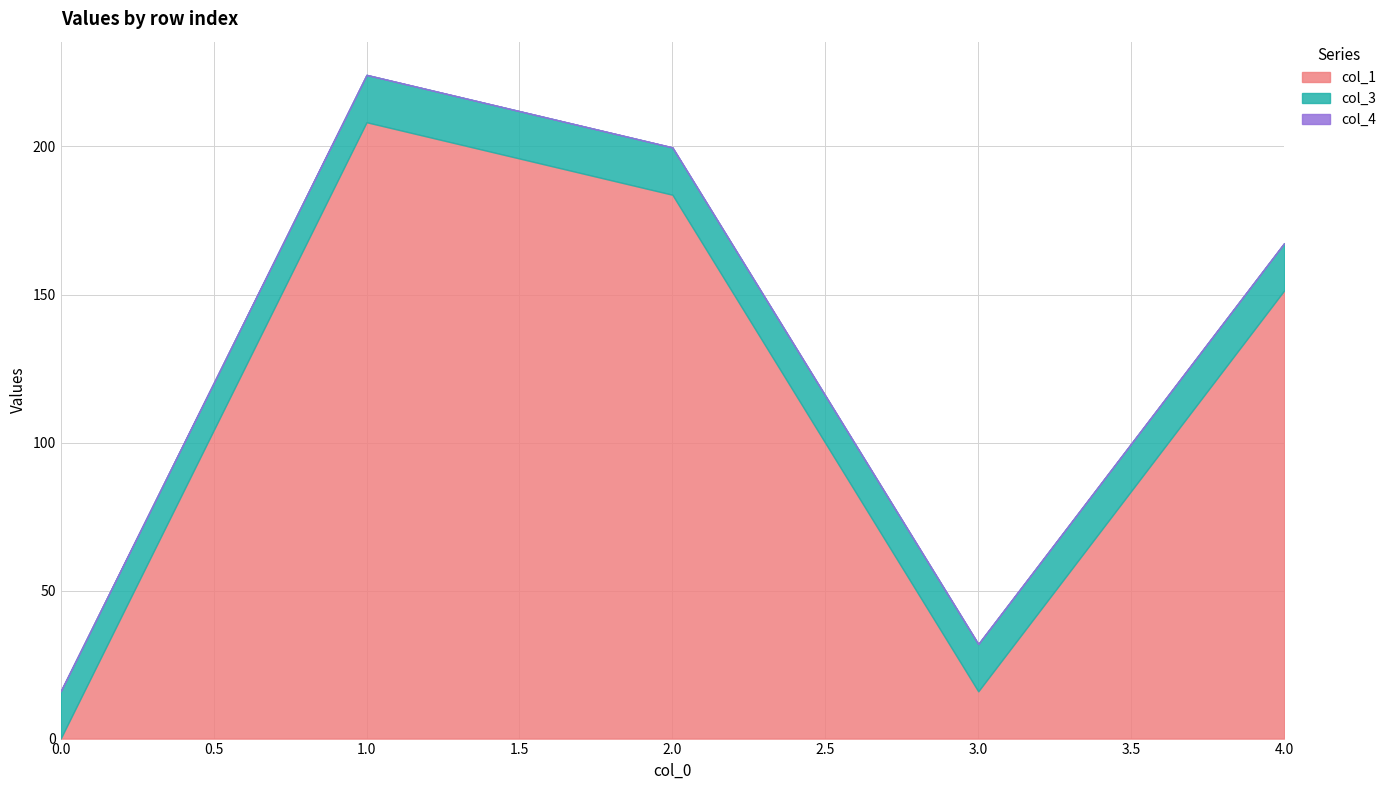

What are all the series names shown in the legend?

col_1, col_3, col_4